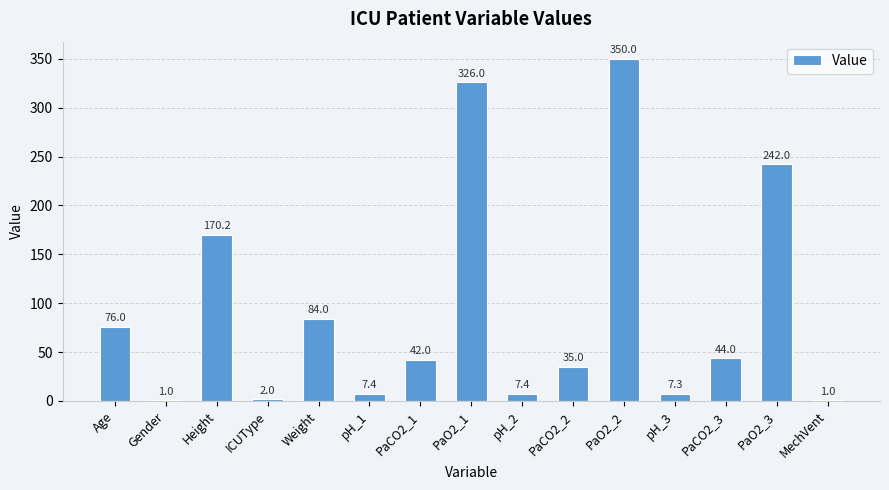

The chart shows a value of 457.8 at PaO2_1. True or false?

False